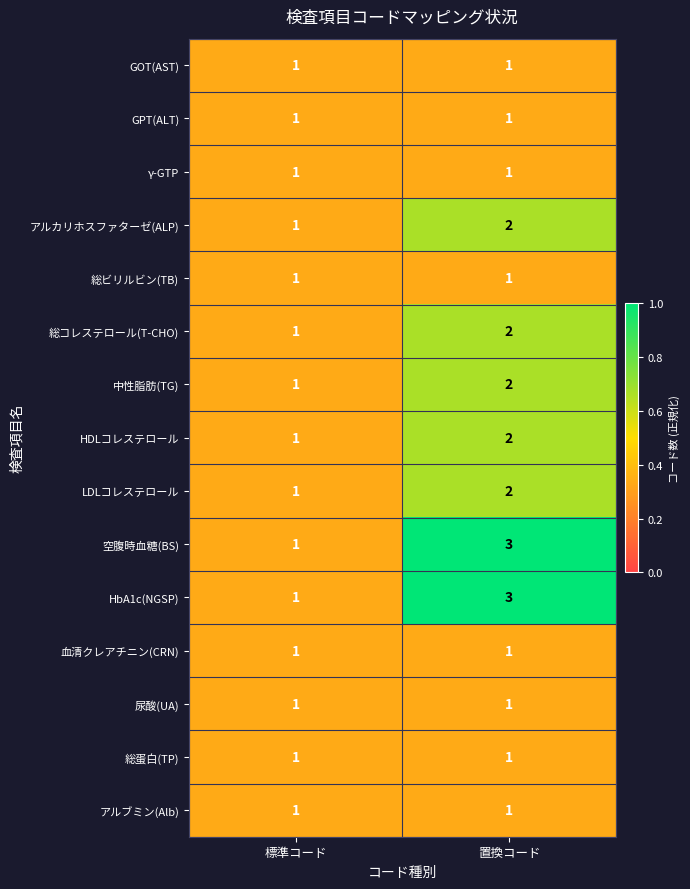

Which category has the lowest value in the HbA1c(NGSP) series?

標準コード